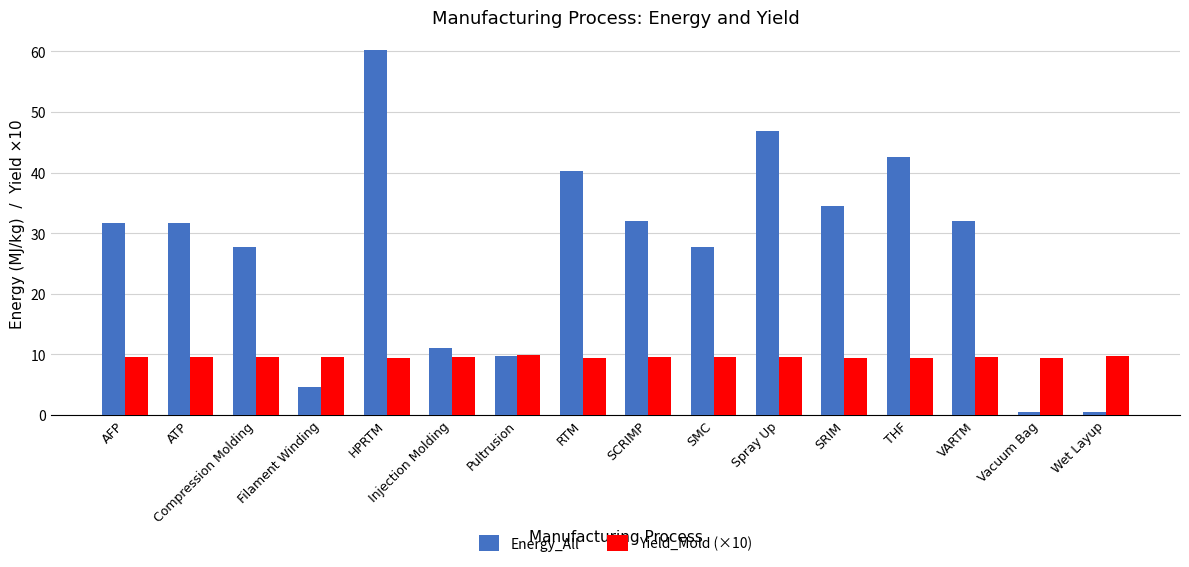

Is the value of Energy_All at Vacuum Bag greater than the value of Yield_Mold (×10) at AFP?

No